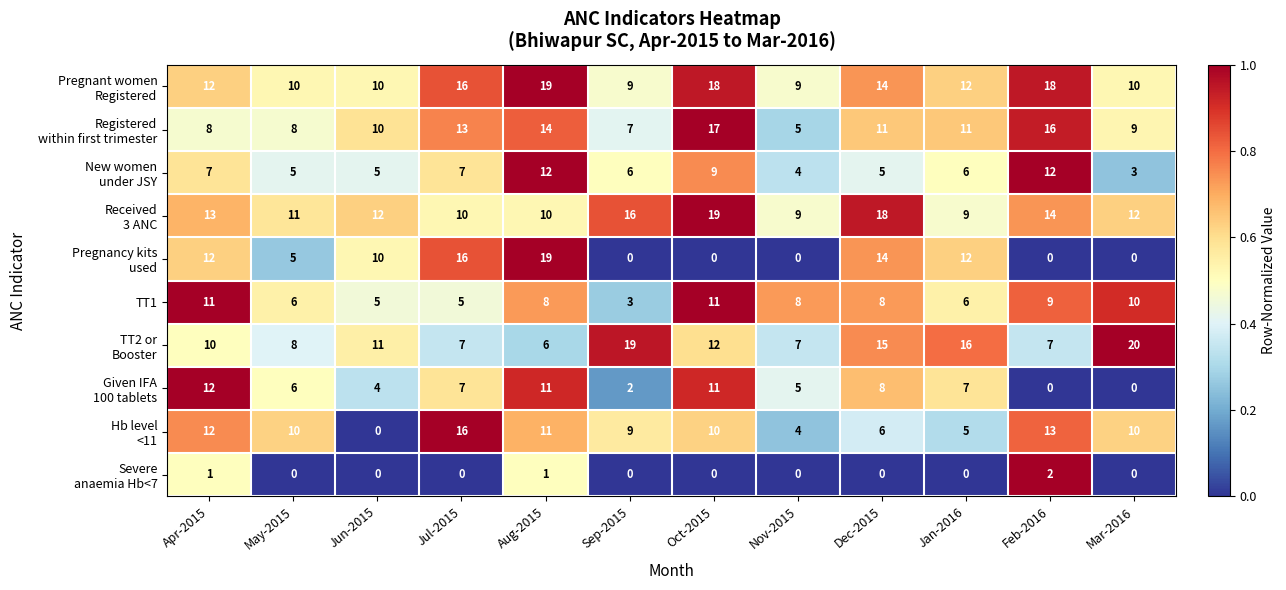

At which category is the sum across all series the highest?

Aug-2015